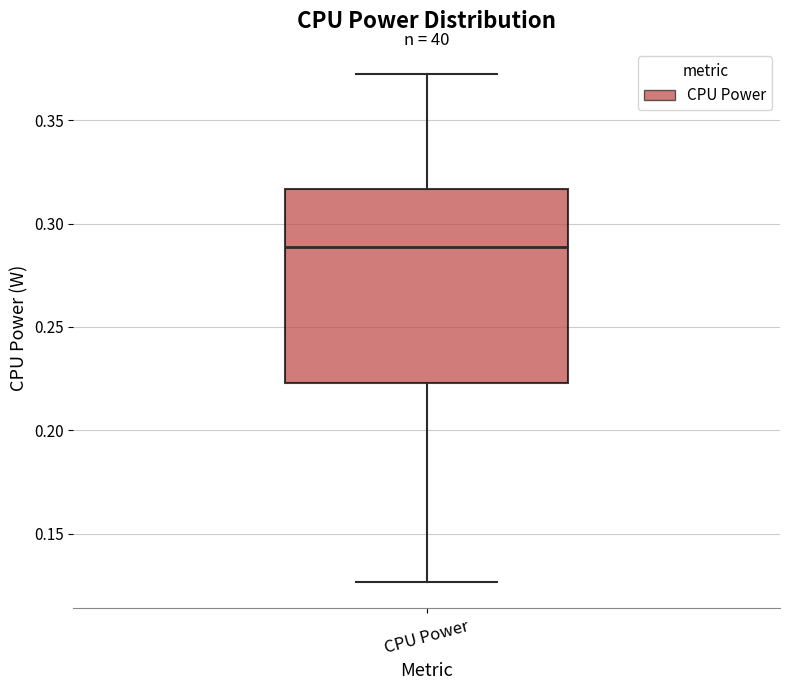

Read this box plot against the y-axis: the position of the median line, the range covered by the box, and the ends of both whiskers. The values are not printed on the chart, so give them approximately, as read against the axis.

median 0.290, box 0.225 to 0.315, whiskers 0.125 to 0.370